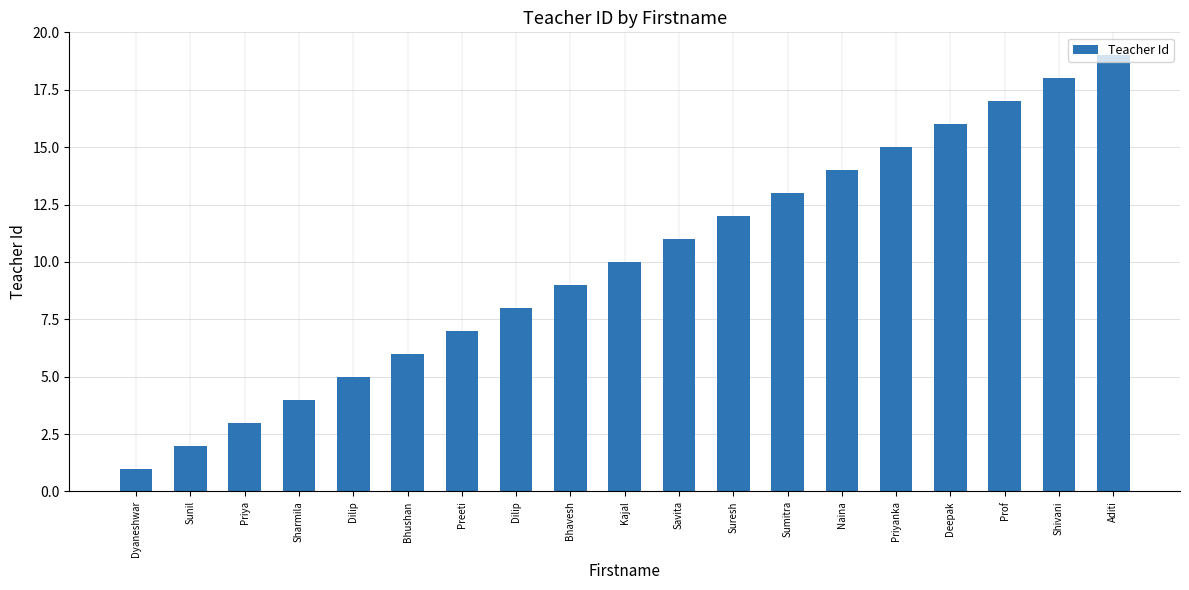

Approximately how many times larger is the value at Naina compared to Priya?

4.7